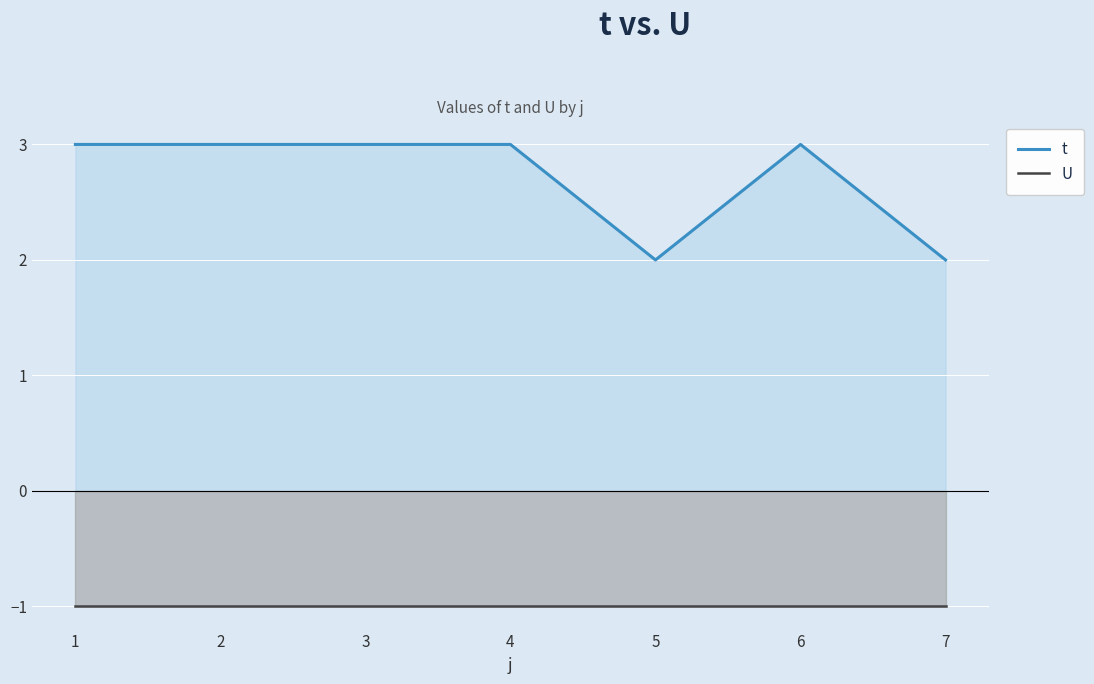

Is the value of U at 1 greater than the value of t at 4?

No